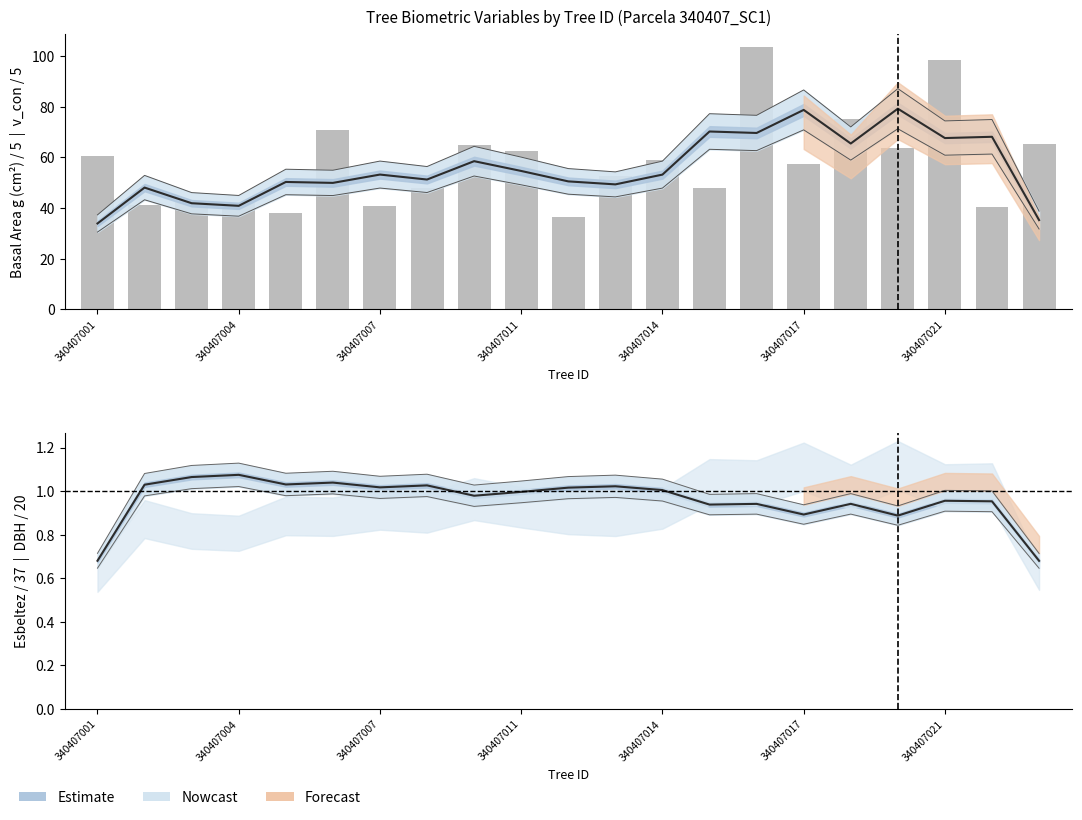

What is the greatest value displayed?

103.5